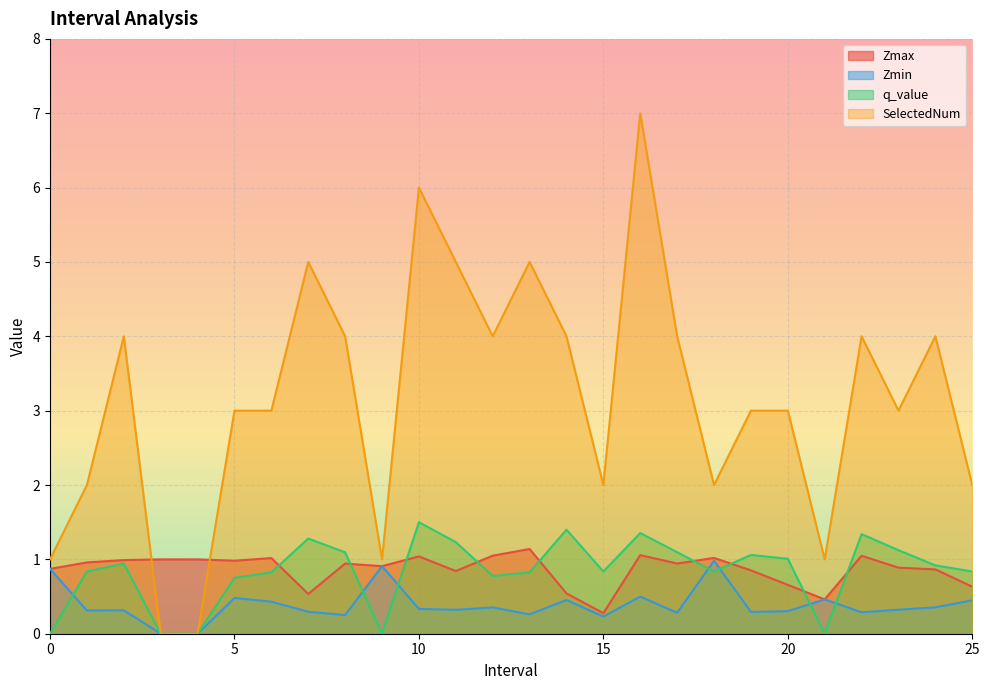

Reading left to right, extract all data points from this chart.

Zmax: 0.9	1.0	1.0	1.0	1.0	1.0	1.0	0.5	0.9	0.9	1.0	0.8	1.0	1.1	0.5	0.3	1.1	0.9	1.0	0.9	0.7	0.5	1.0	0.9	0.9	0.6
Zmin: 0.9	0.3	0.3	0.0	0.0	0.5	0.4	0.3	0.3	0.9	0.3	0.3	0.4	0.3	0.5	0.2	0.5	0.3	1.0	0.3	0.3	0.5	0.3	0.3	0.4	0.4
q_value: 0.0	0.8	0.9	0.0	0.0	0.8	0.8	1.3	1.1	0.0	1.5	1.2	0.8	0.8	1.4	0.8	1.4	1.1	0.8	1.1	1.0	0.0	1.3	1.1	0.9	0.8
SelectedNum: 1.0	2.0	4.0	0.0	0.0	3.0	3.0	5.0	4.0	1.0	6.0	5.0	4.0	5.0	4.0	2.0	7.0	4.0	2.0	3.0	3.0	1.0	4.0	3.0	4.0	2.0